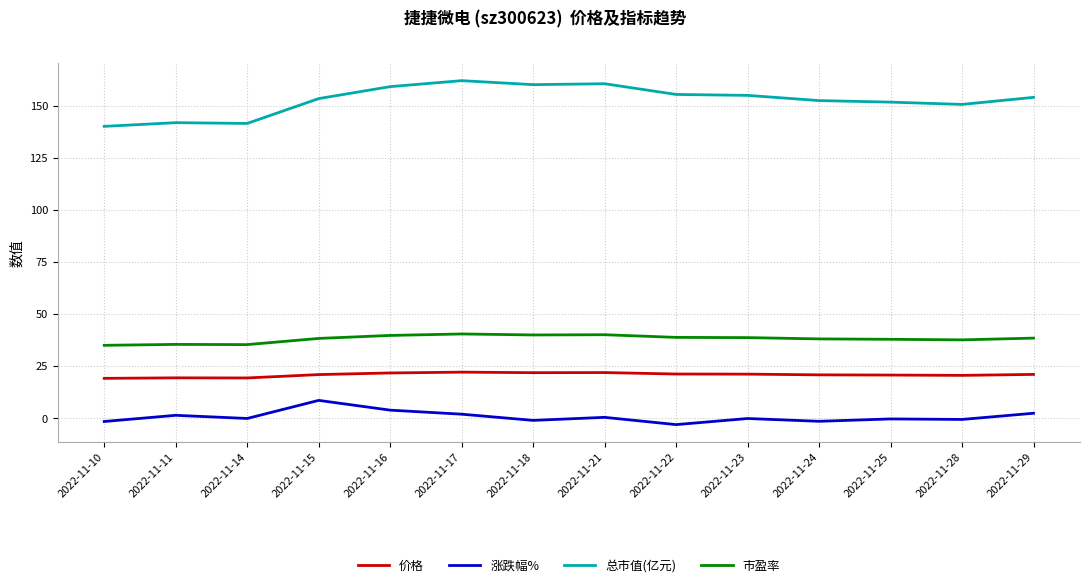

Where is the first local maximum for 涨跌幅%?

2022-11-11